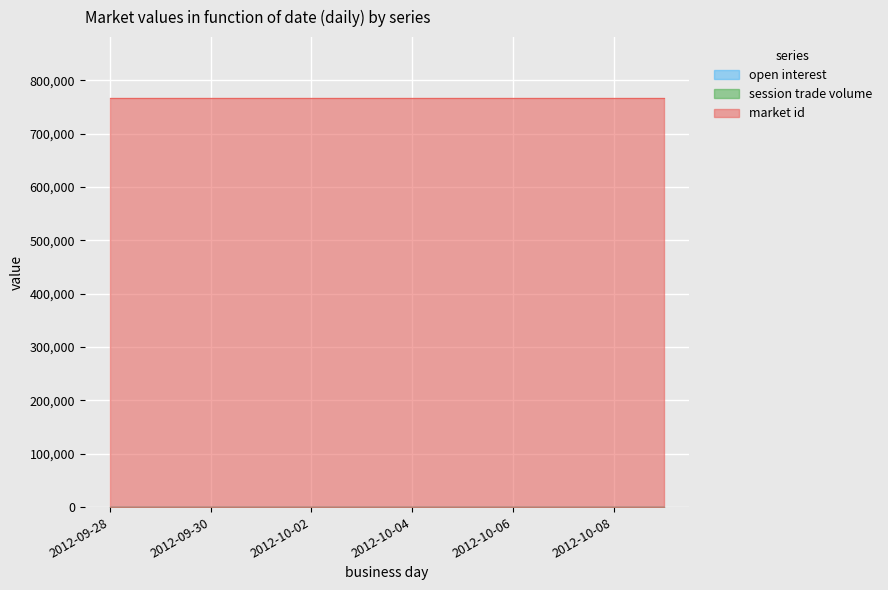

What is the value of the market id point at the 7th from the left?

766067